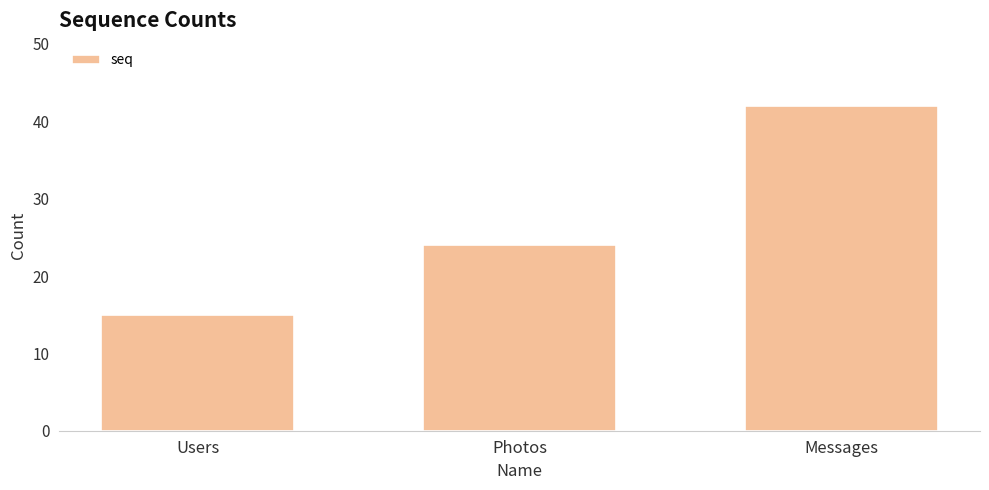

The chart shows a value of 59 at Messages. True or false?

False